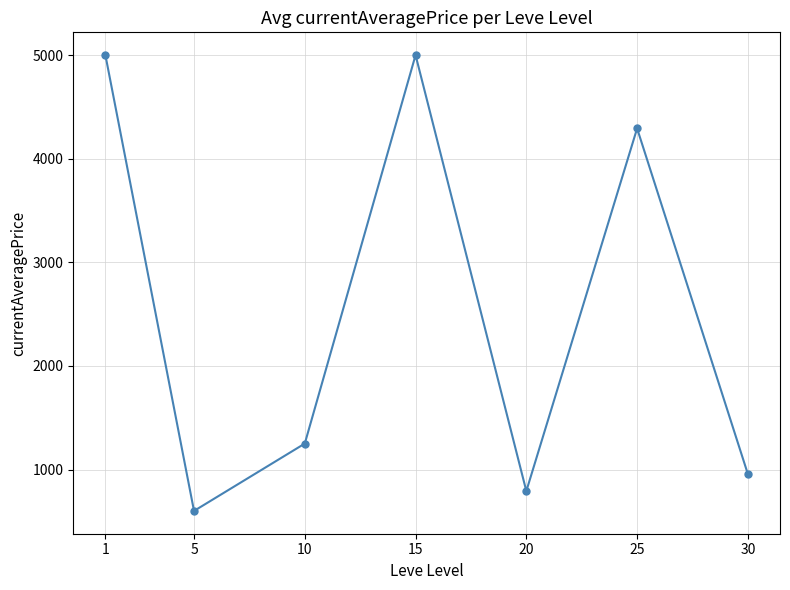

True or false: there are more than 2 points higher than both neighbors.

False